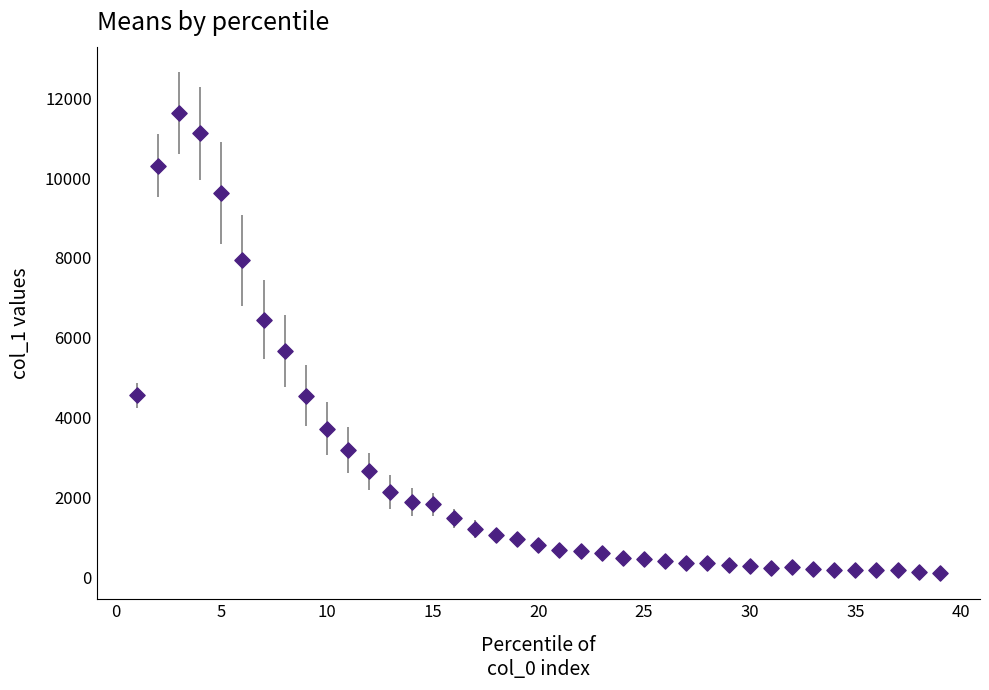

What is the range of Y values (max minus min)?

11530